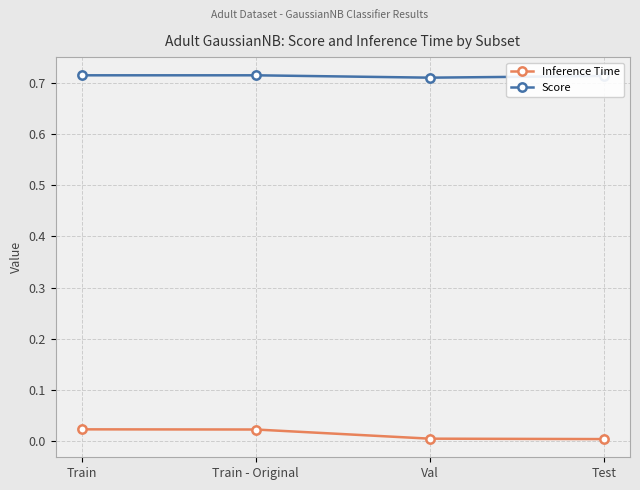

True or false: Inference Time and Score intersect in this chart.

False